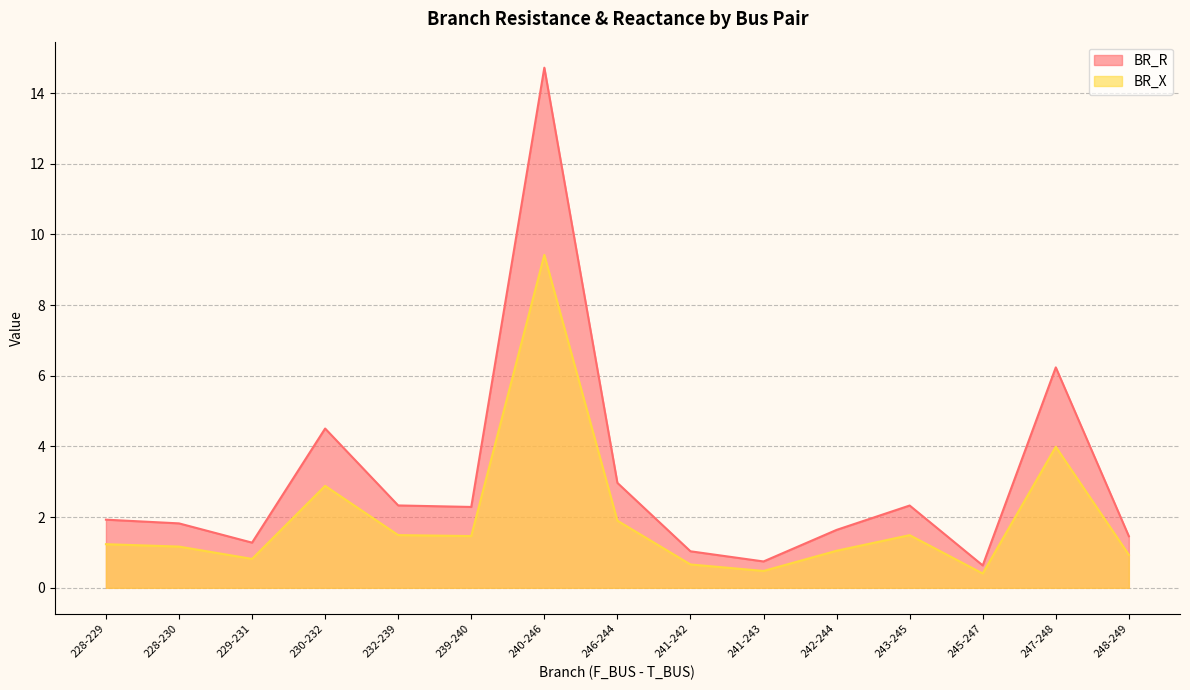

List the series in order of their overall mean, highest first.

BR_R, BR_X